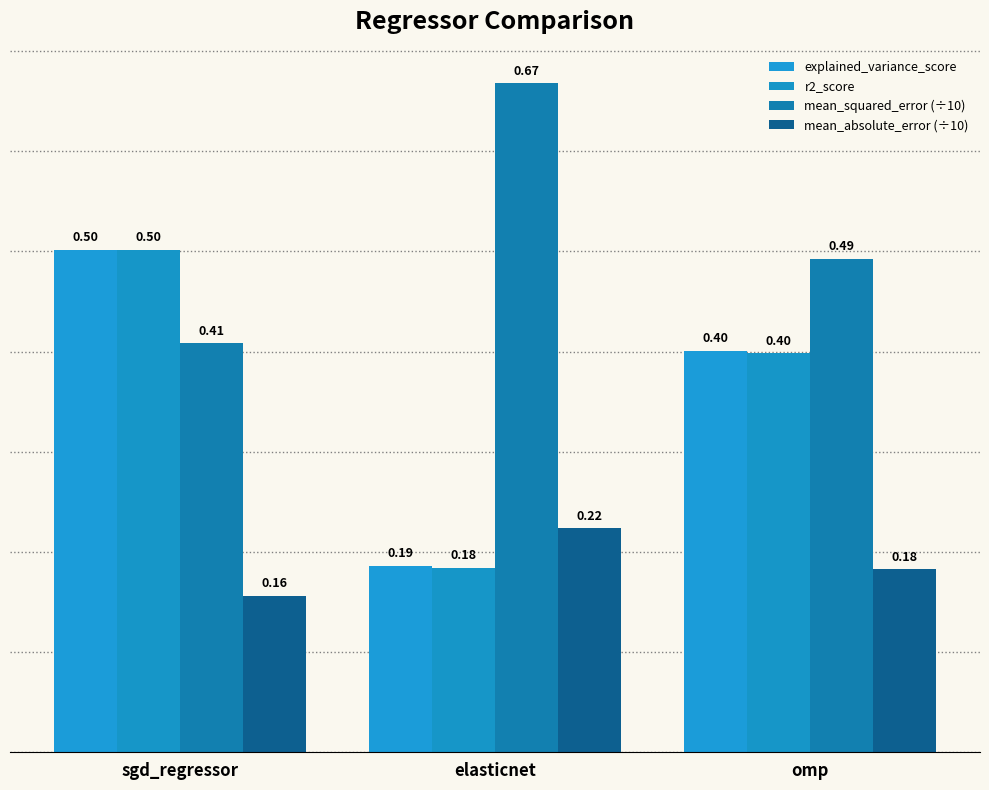

Is the value of mean_squared_error (÷10) at sgd_regressor greater than the value of r2_score at elasticnet?

Yes